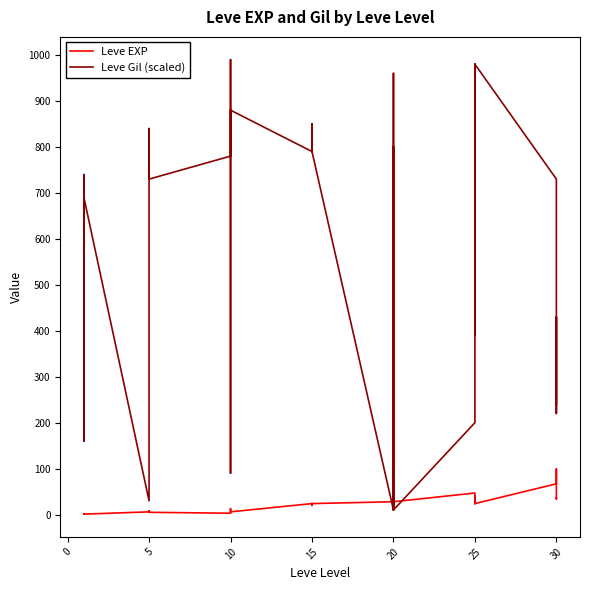

Reading right to left, list all the values displayed in this chart.

Leve EXP: 36	34	99	67	24	36	41	24	36	47	28	12	28	28	16	28	24	20	21	24	21	24	6	6	13	9	9	3	5	6	6	8	6	6	1	2	1	1	2	1
Leve Gil (scaled): 240	430	220	730	980	390	630	980	390	200	10	960	10	10	800	10	790	790	850	790	850	790	880	880	90	990	990	780	730	840	840	460	30	30	690	740	160	690	220	690